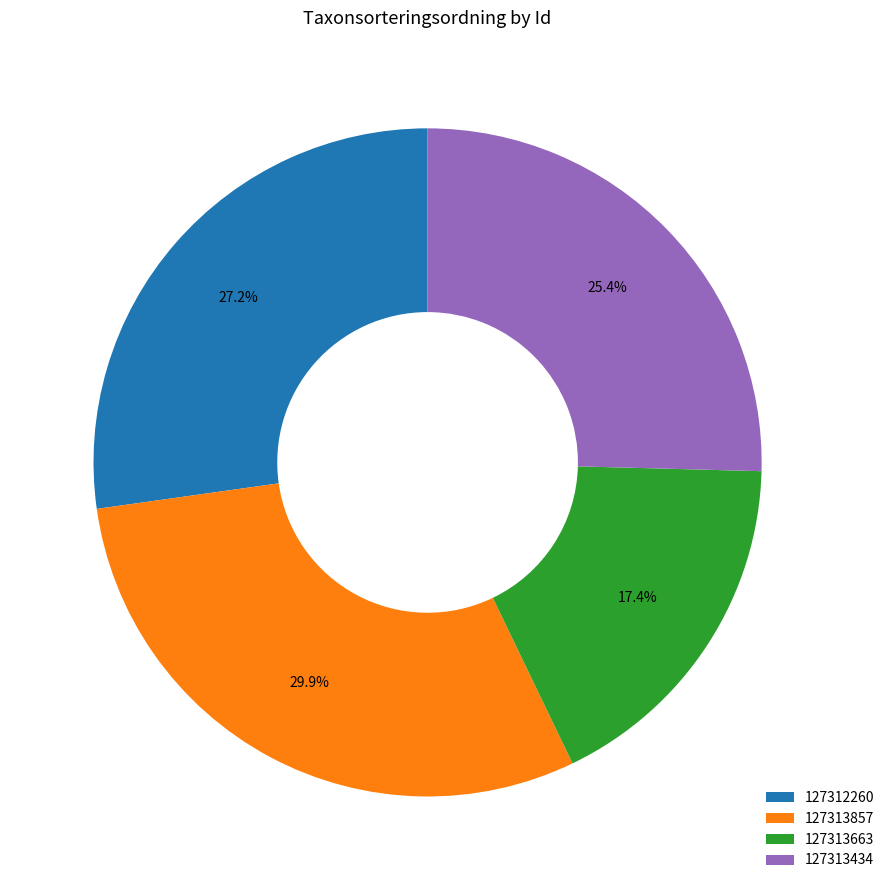

Is there any slice that represents more than half of the pie?

No